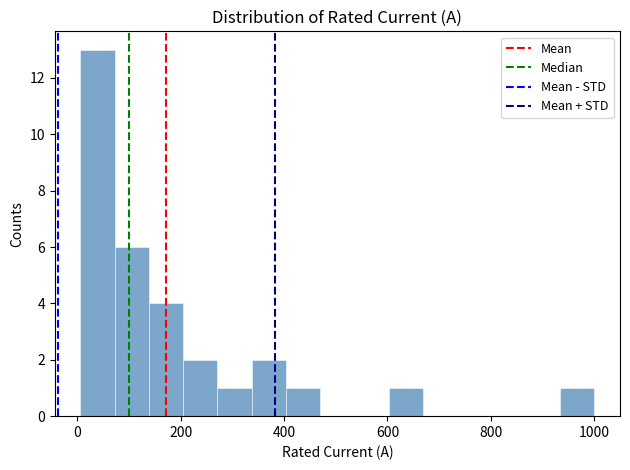

Around what value on the x-axis is the tallest bar? Give the approximate position of its centre, as read against the axis.

40